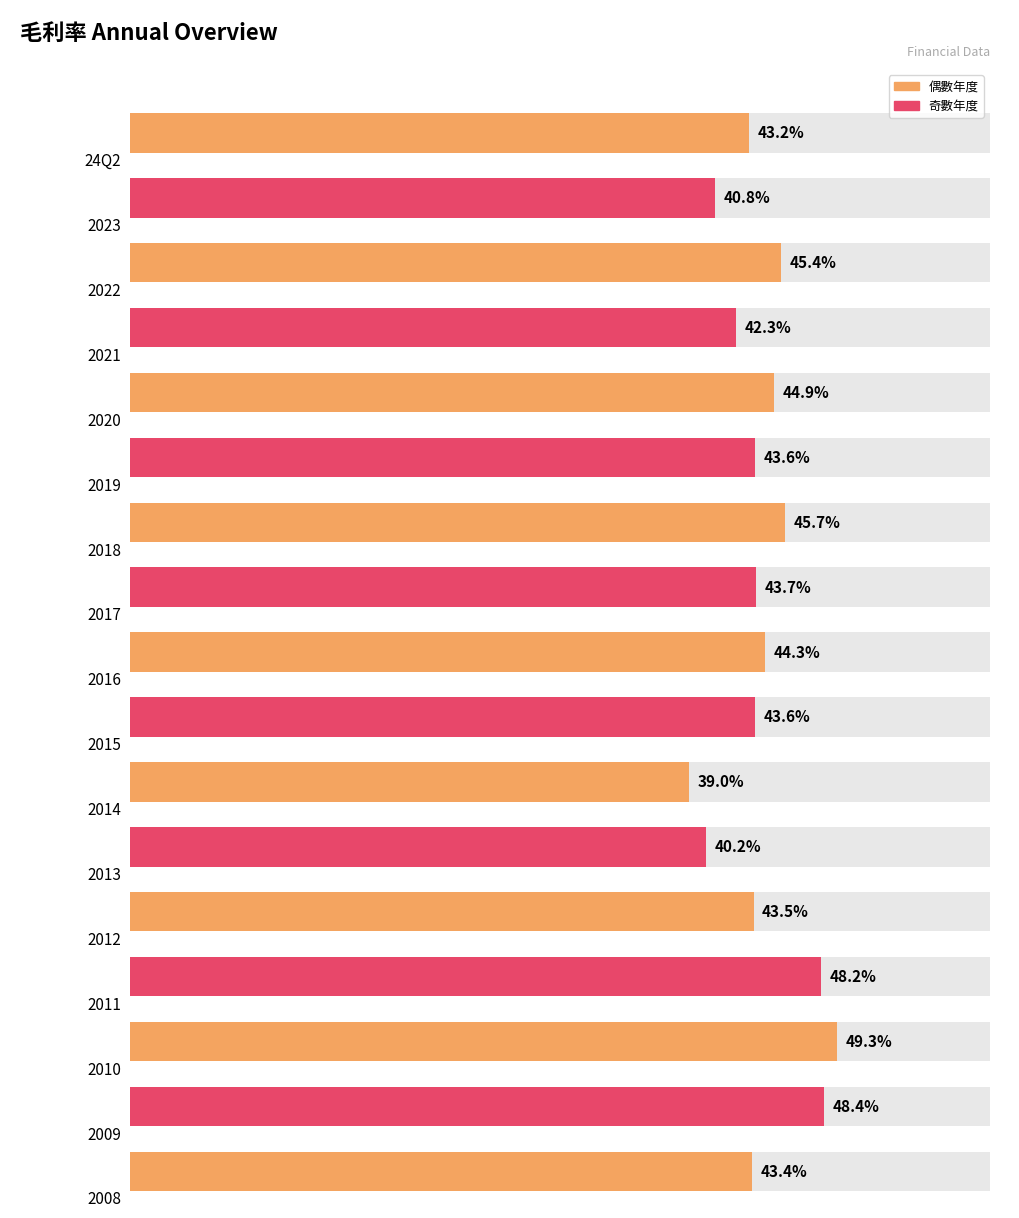

How many values exceed 43?

13